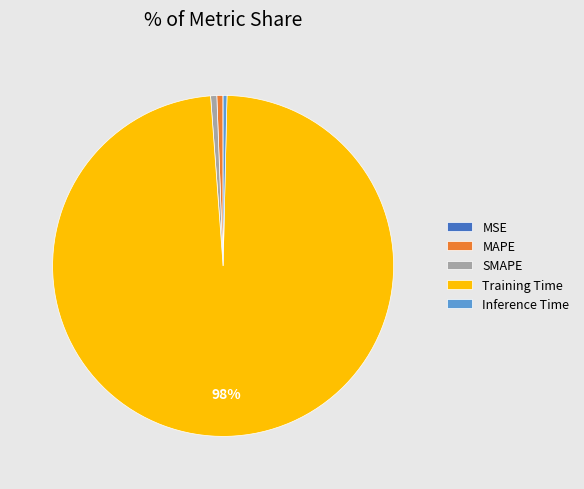

Which category has the biggest portion of the pie?

Training Time